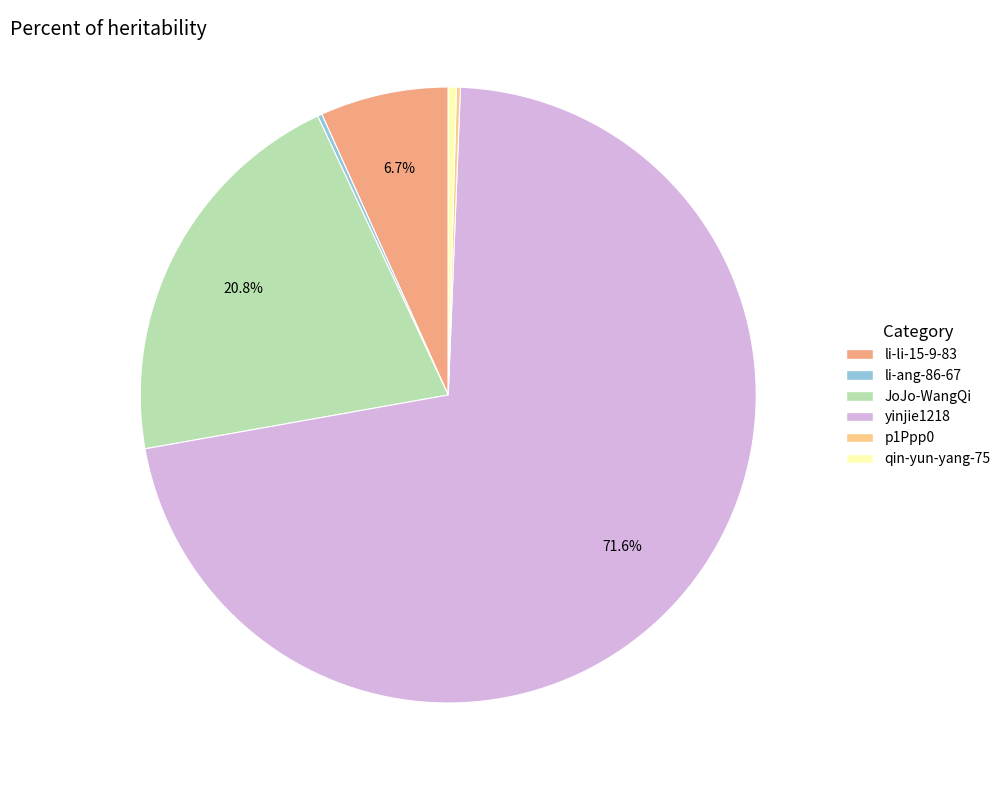

Between JoJo-WangQi and li-li-15-9-83, which is larger?

JoJo-WangQi